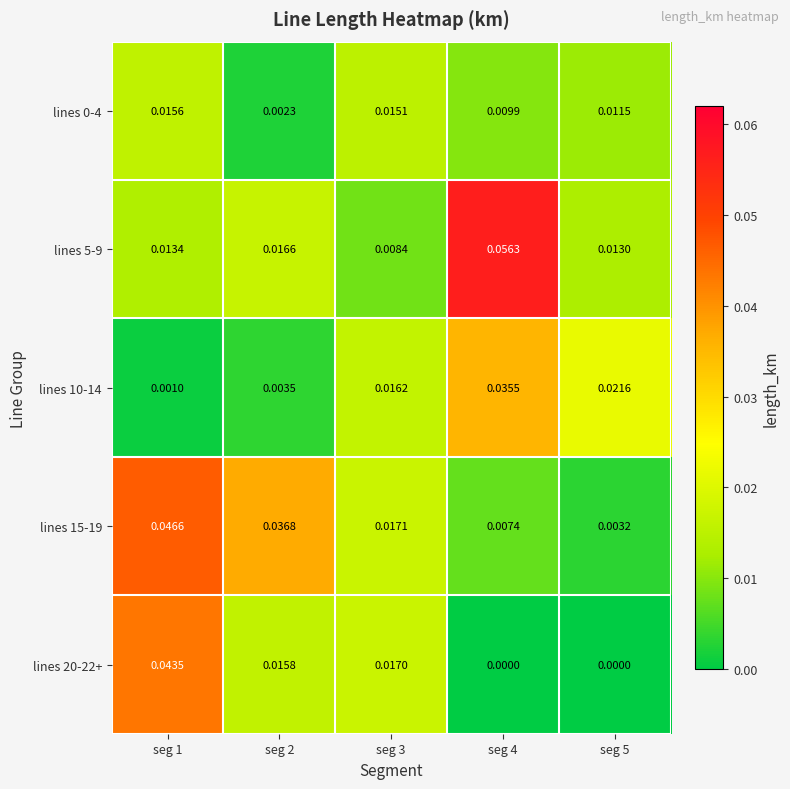

Which series has the widest spread of values?

lines 5-9